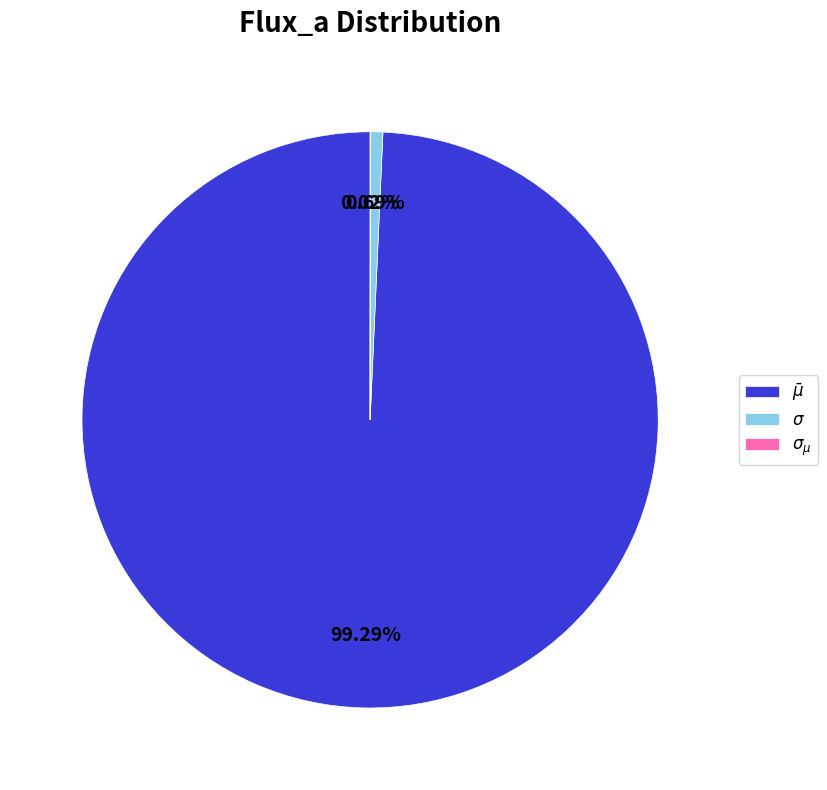

Does $\bar\mu$ represent more than half of the total?

Yes